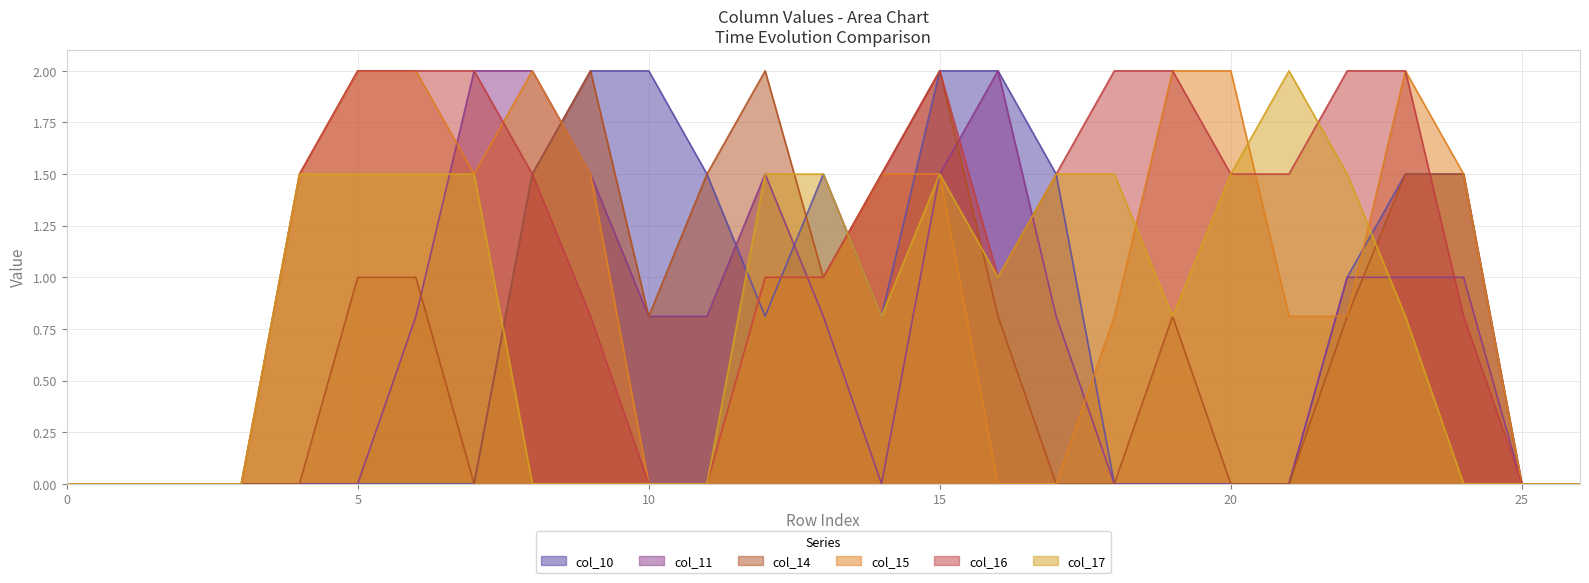

Which series has the widest spread of values?

col_10